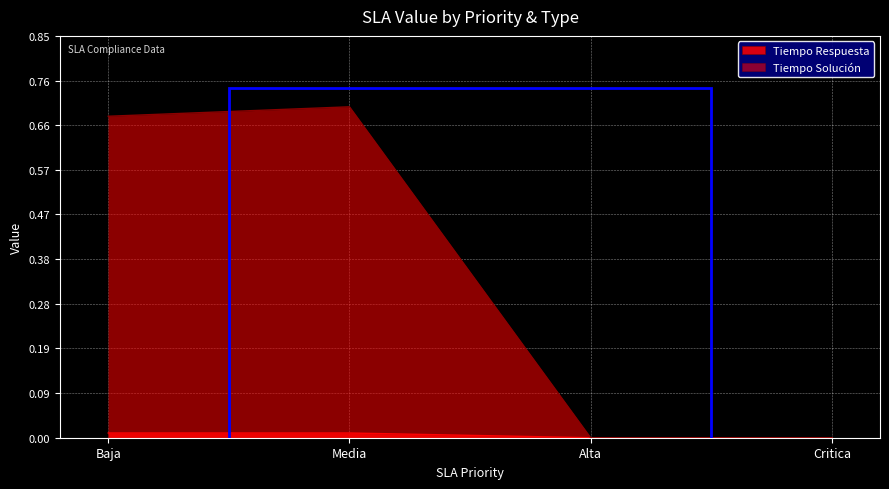

Which series has the largest range (max minus min)?

Tiempo Solución